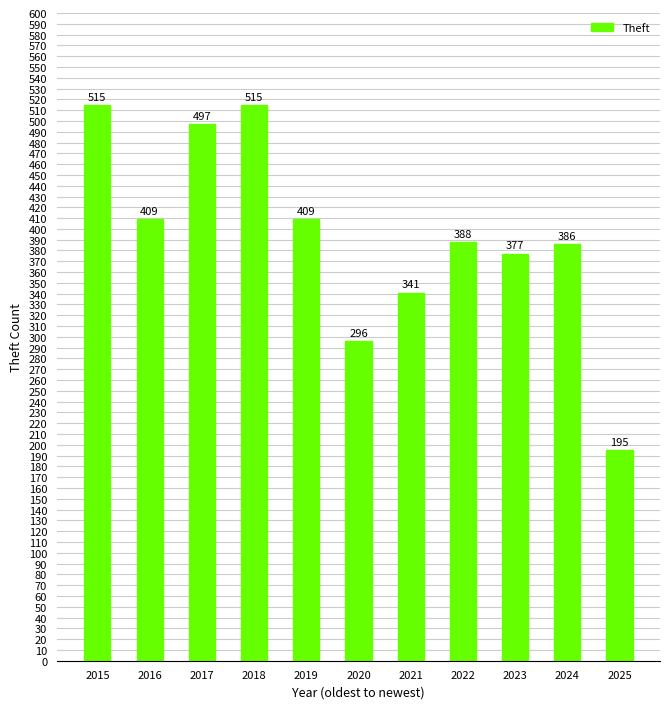

Is it true that the value at 2020 is 296?

True